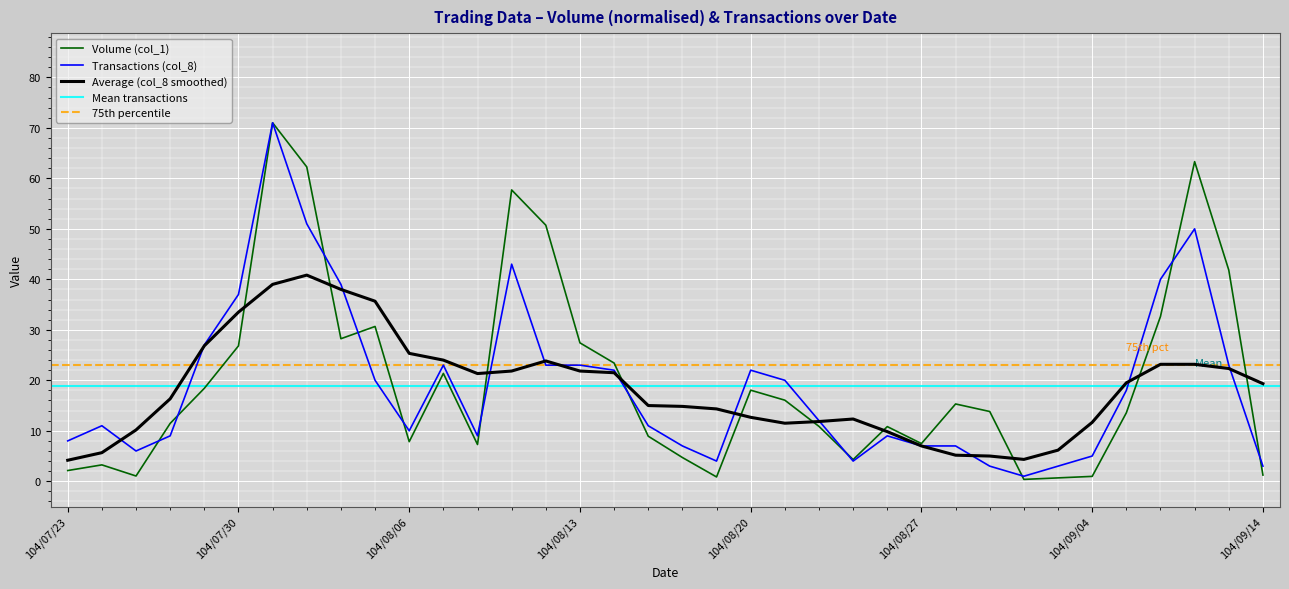

How many intersections are there between Transactions (col_8) and Volume (col_1)?

11